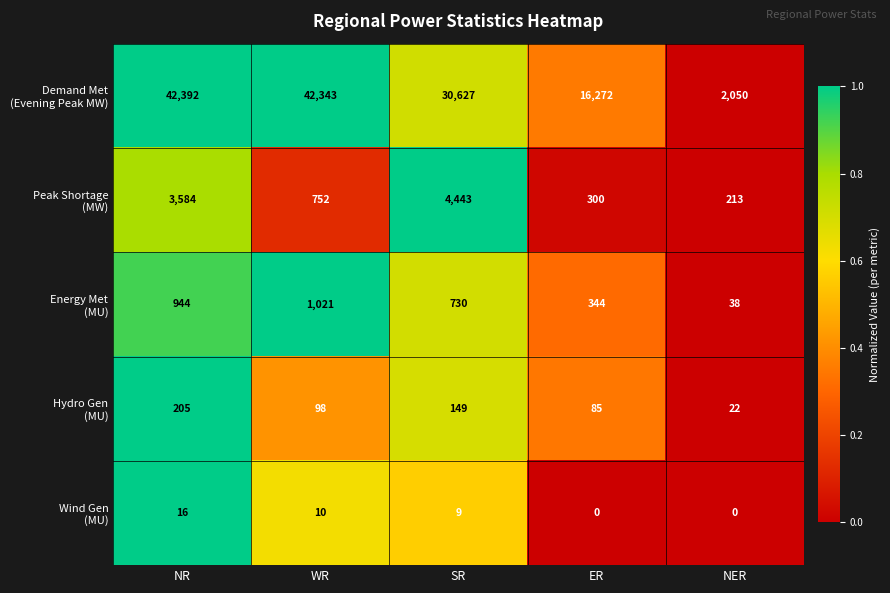

Which category has the highest value across all series?

NR